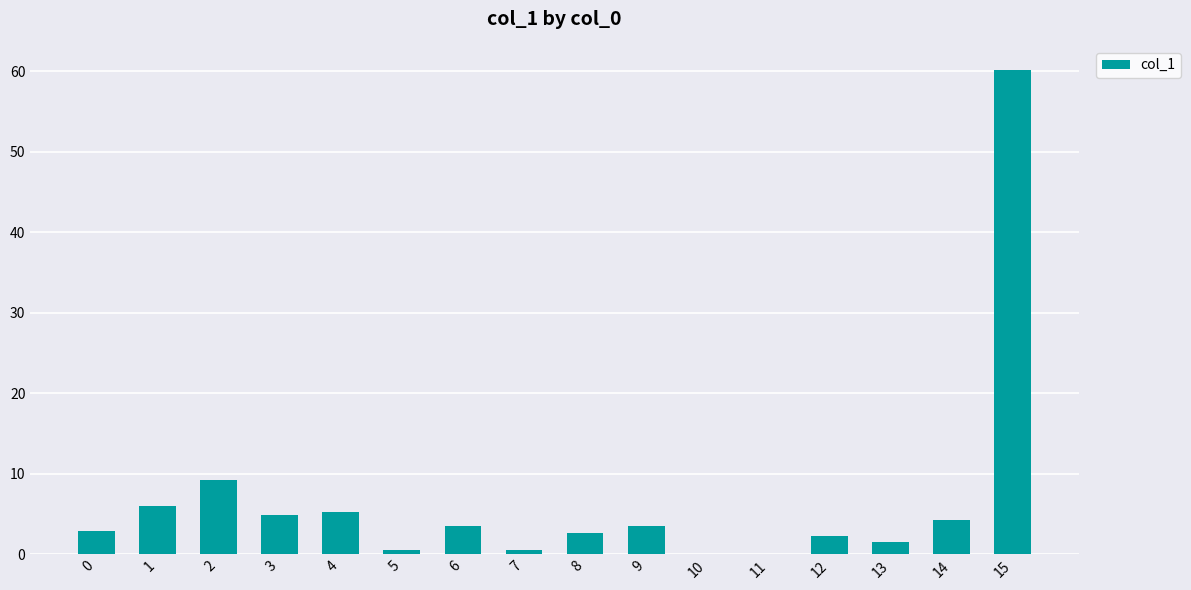

Between 3 and 8, which is larger?

3